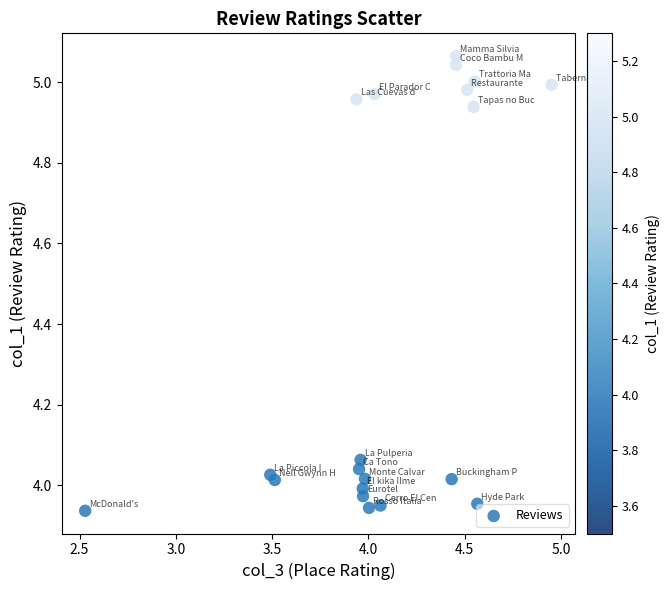

What is the range of Y values (max minus min)?

1.1